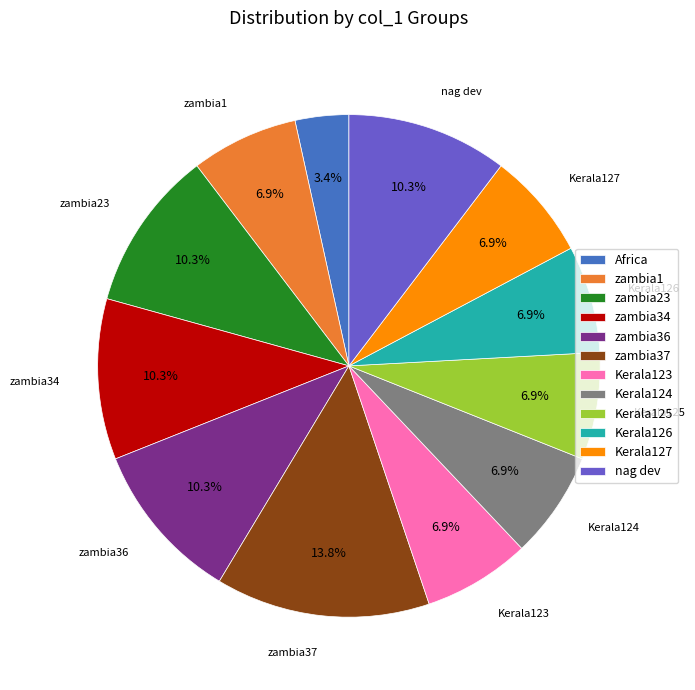

Combined, what portion of the pie is Kerala124 and zambia37?

20.7%